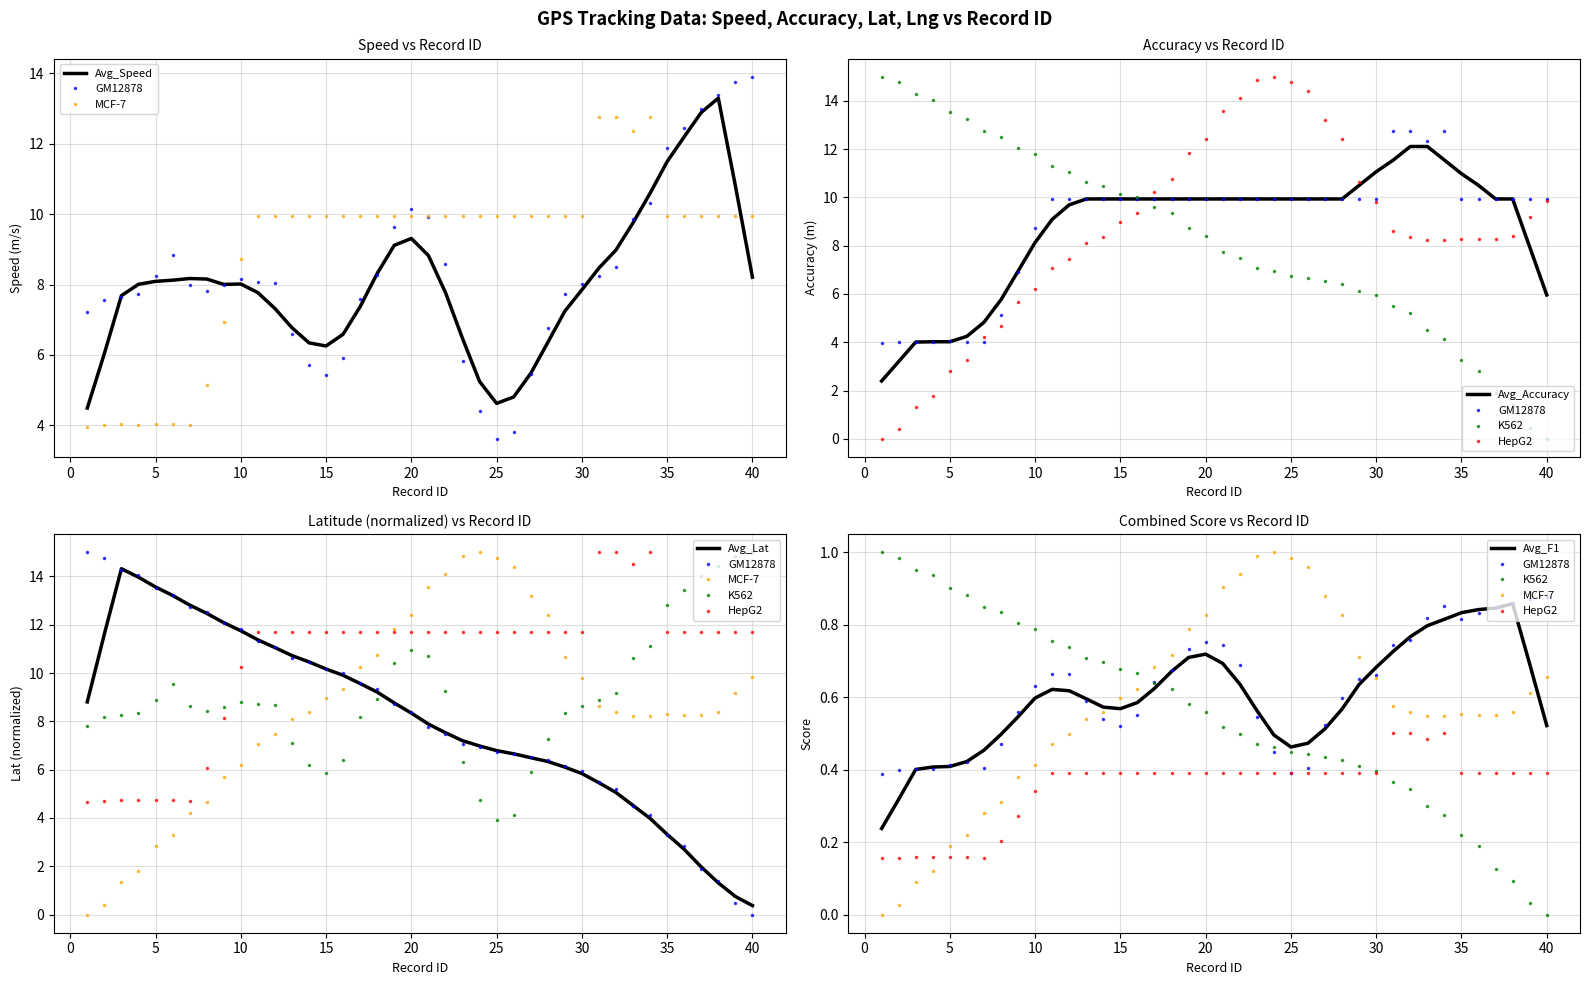

What is the spread (max minus min) of values at 13?

4.0